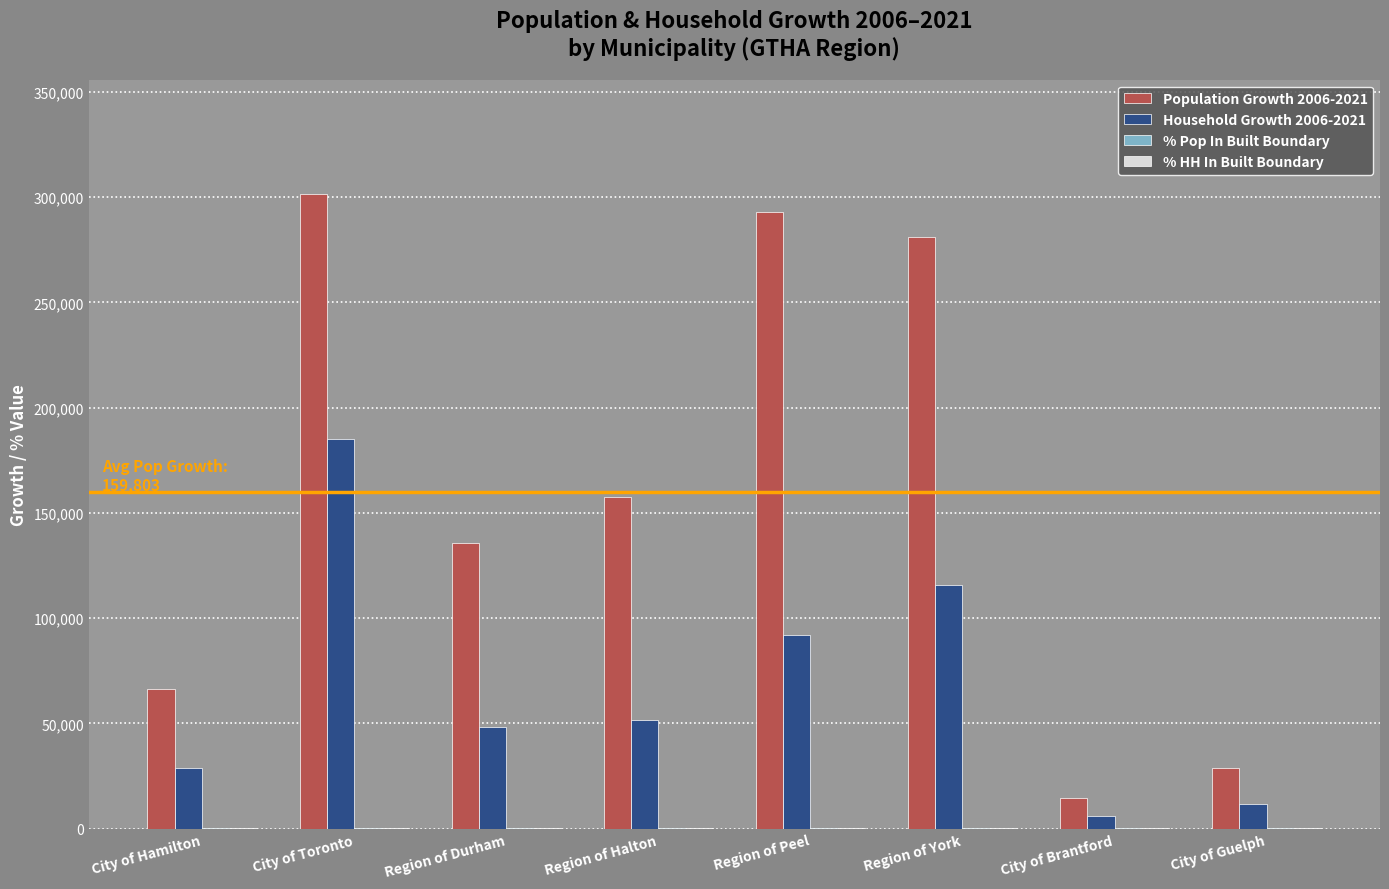

What is the sum of all Household Growth 2006-2021 values?

539350.0